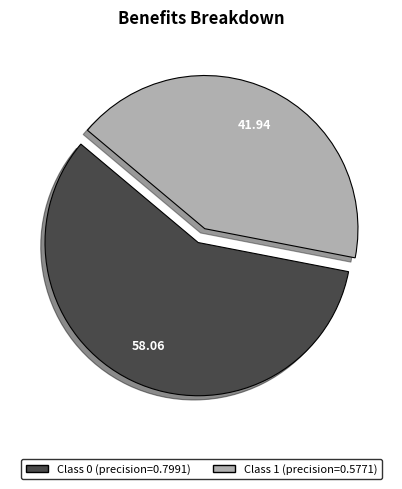

Is there a majority slice in this chart?

Yes